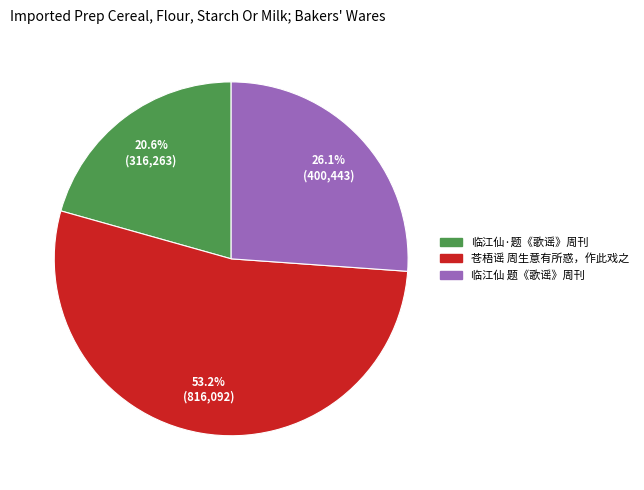

Rank the categories by value from highest to lowest.

苍梧谣 周生意有所惑，作此戏之, 临江仙 题《歌谣》周刊, 临江仙·题《歌谣》周刊